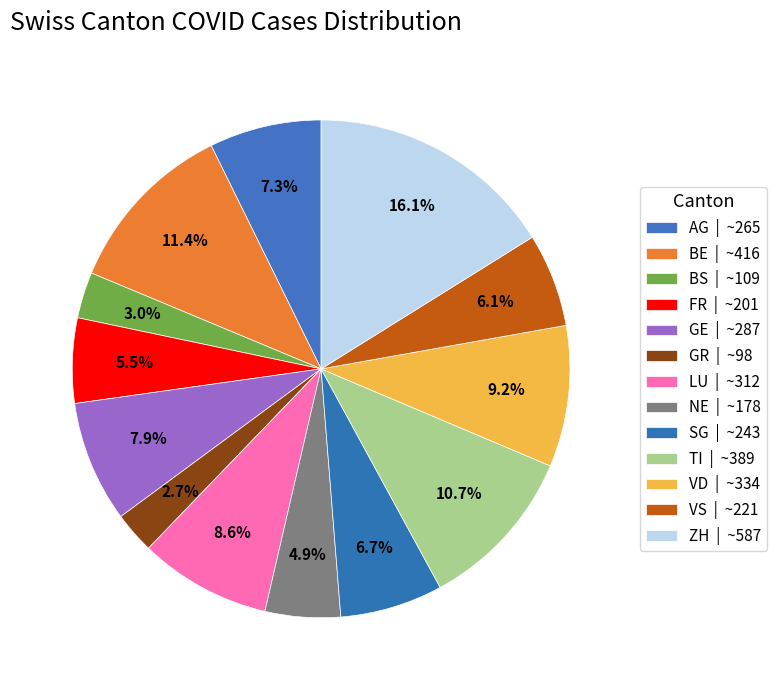

Which slice is the smallest?

GR